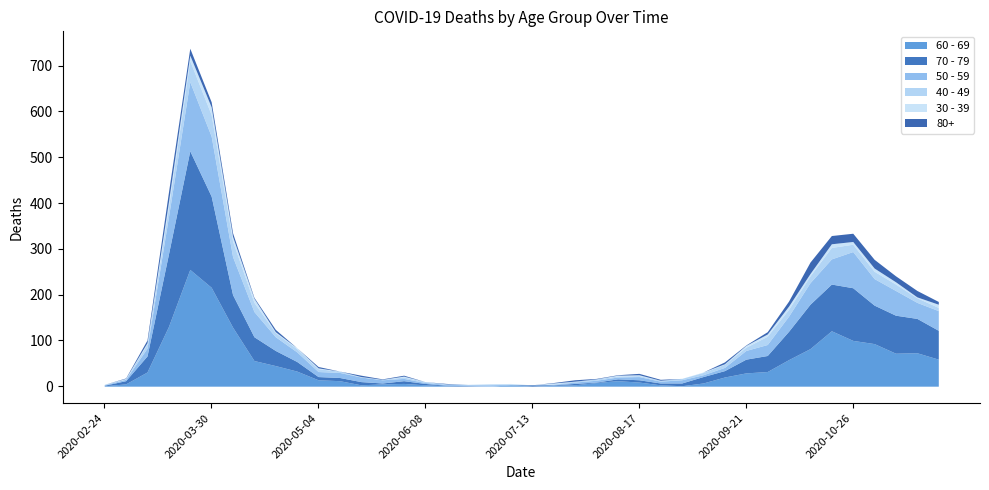

What are all the series names shown in the legend?

60 - 69, 70 - 79, 50 - 59, 40 - 49, 30 - 39, 80+